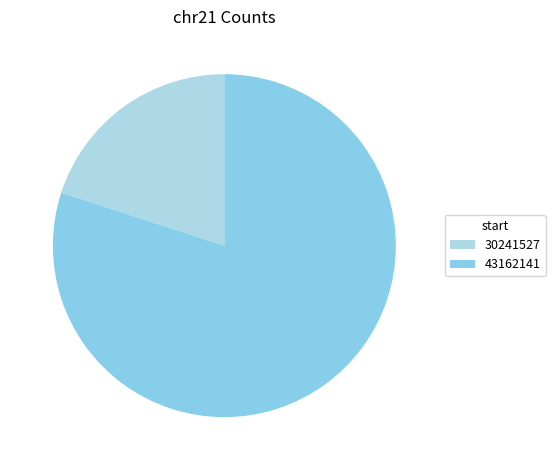

What is the smallest slice in the pie chart?

30241527